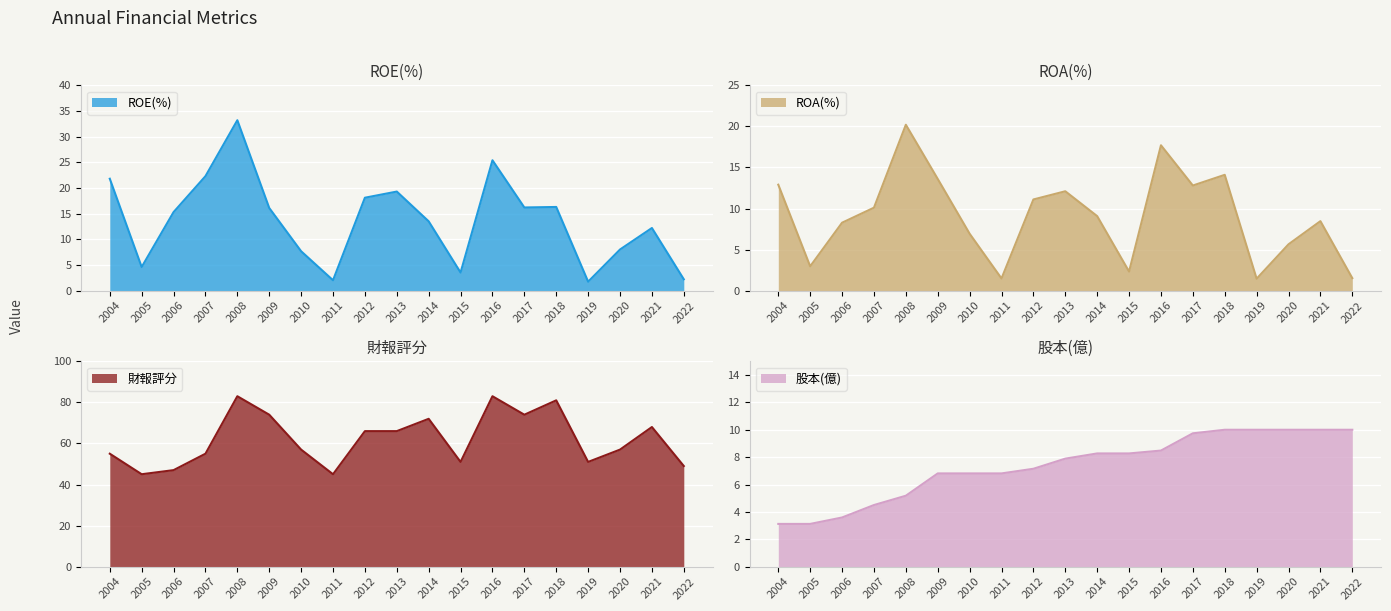

The value of ROE(%) at 2010 is 1.7. True or false?

False